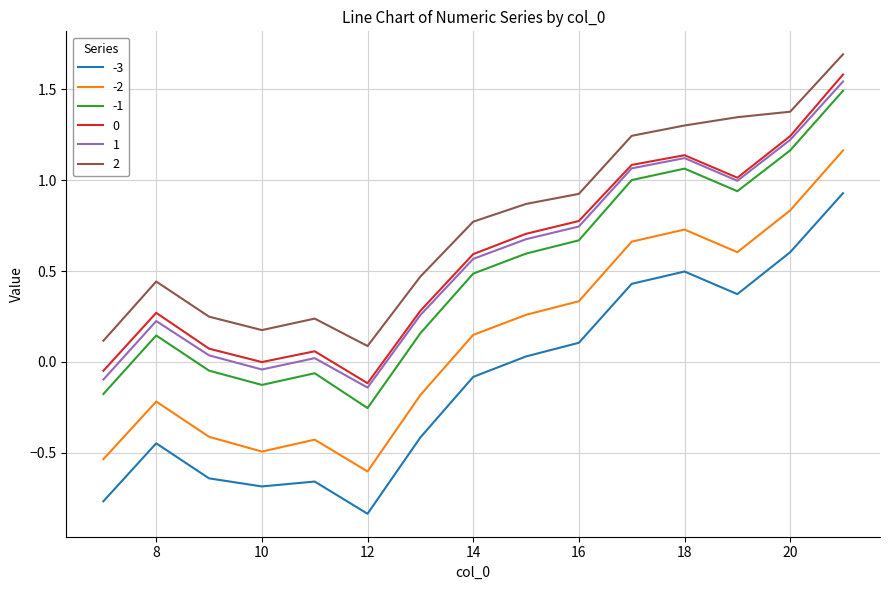

What is the maximum value shown in the chart?

1.7